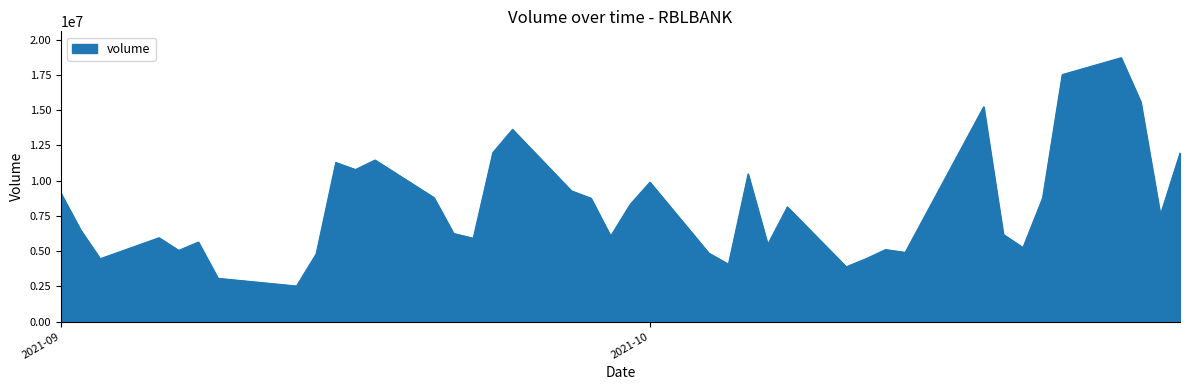

What is the greatest value displayed?

18712659